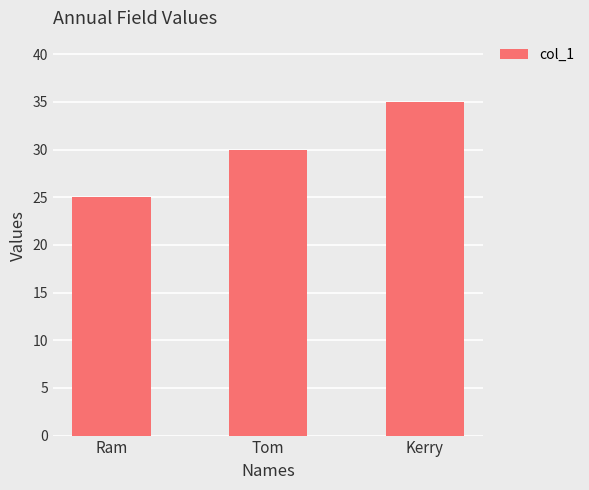

Count the values in the range 25 to 35.

3